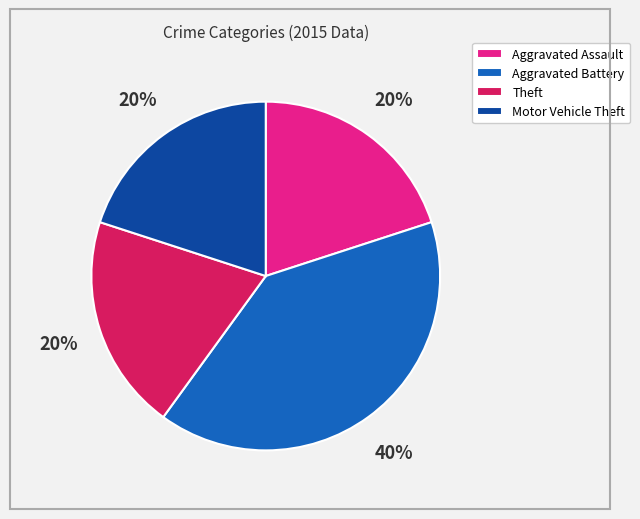

Is the sum of Motor Vehicle Theft and Aggravated Assault greater than half?

No